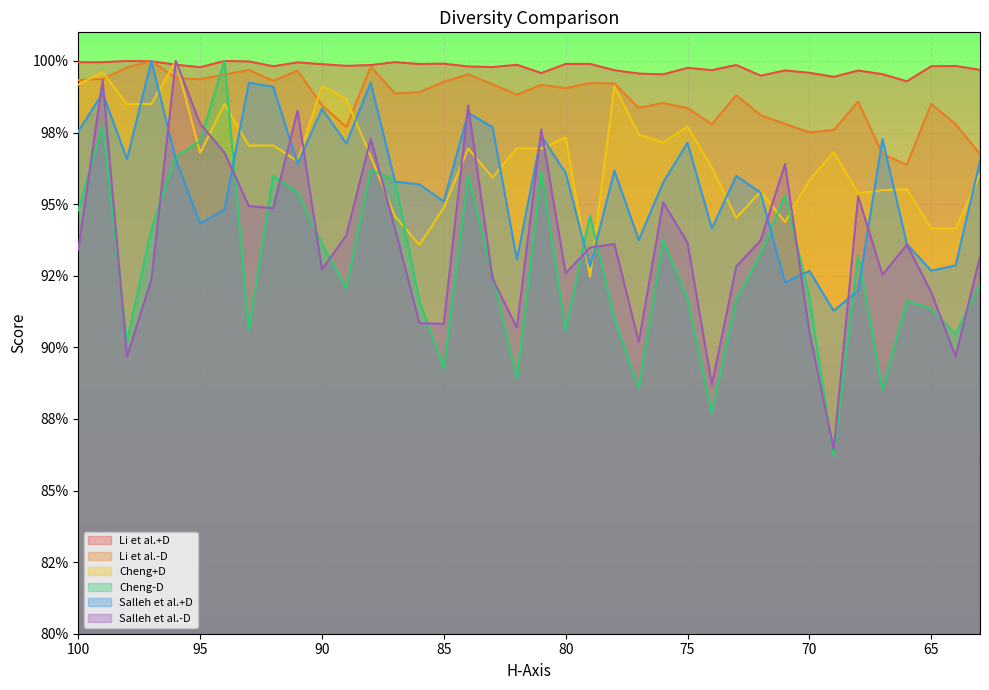

Is it true that Cheng+D equals 1.5 at 96?

False